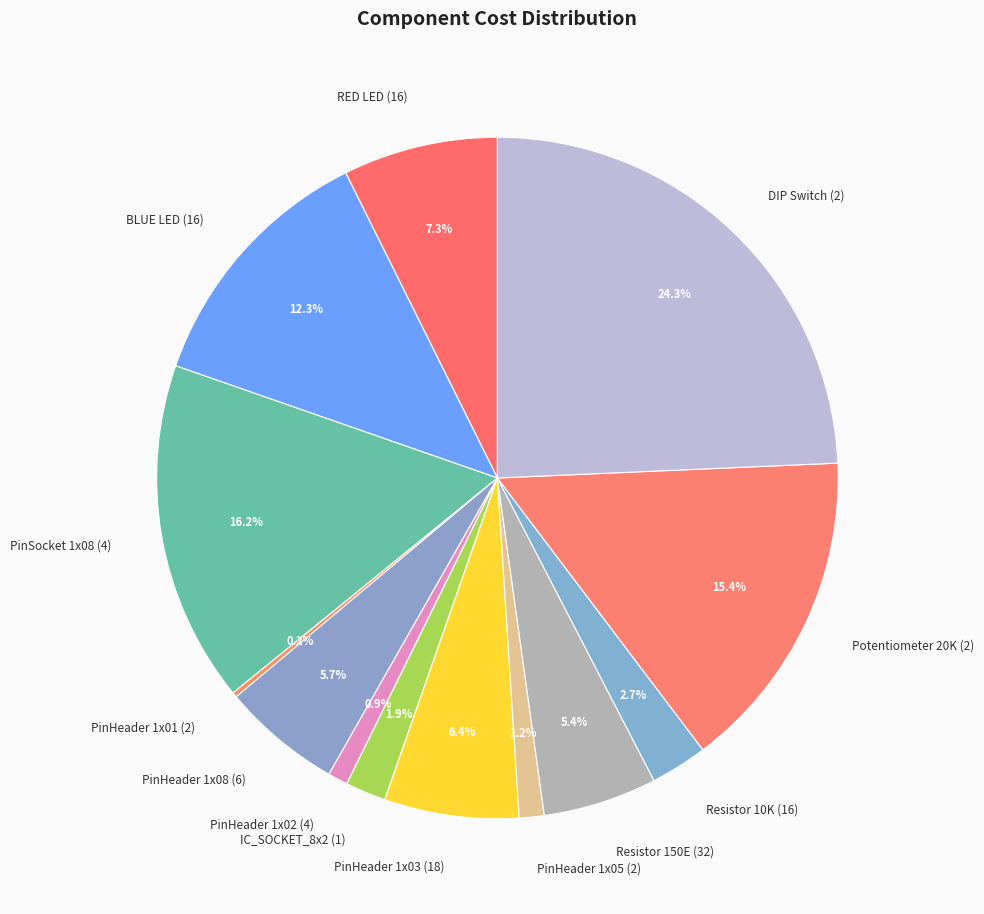

What is the total percentage of PinHeader 1x02 (4) and Resistor 10K (16)?

3.6%